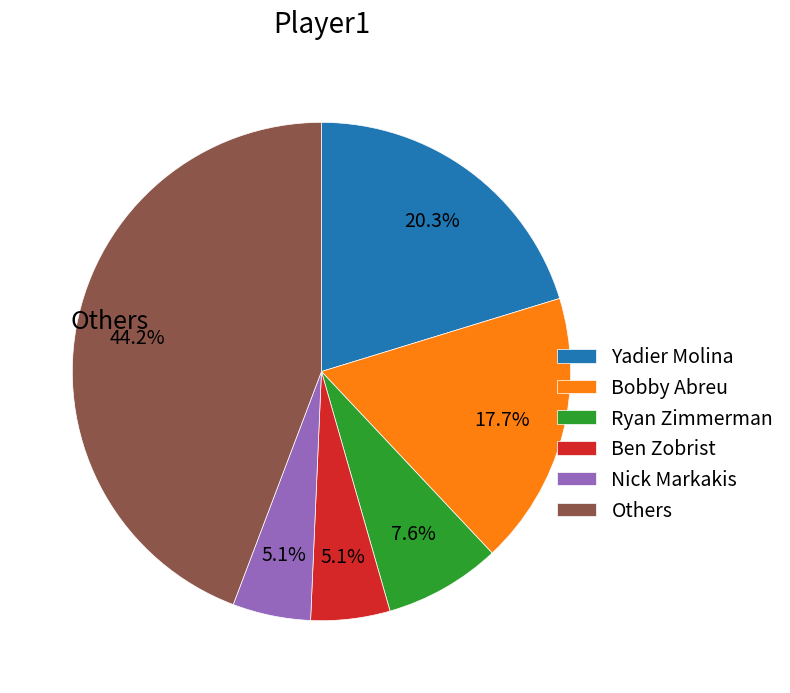

What percentage do Yadier Molina and Bobby Abreu together represent?

38.0%